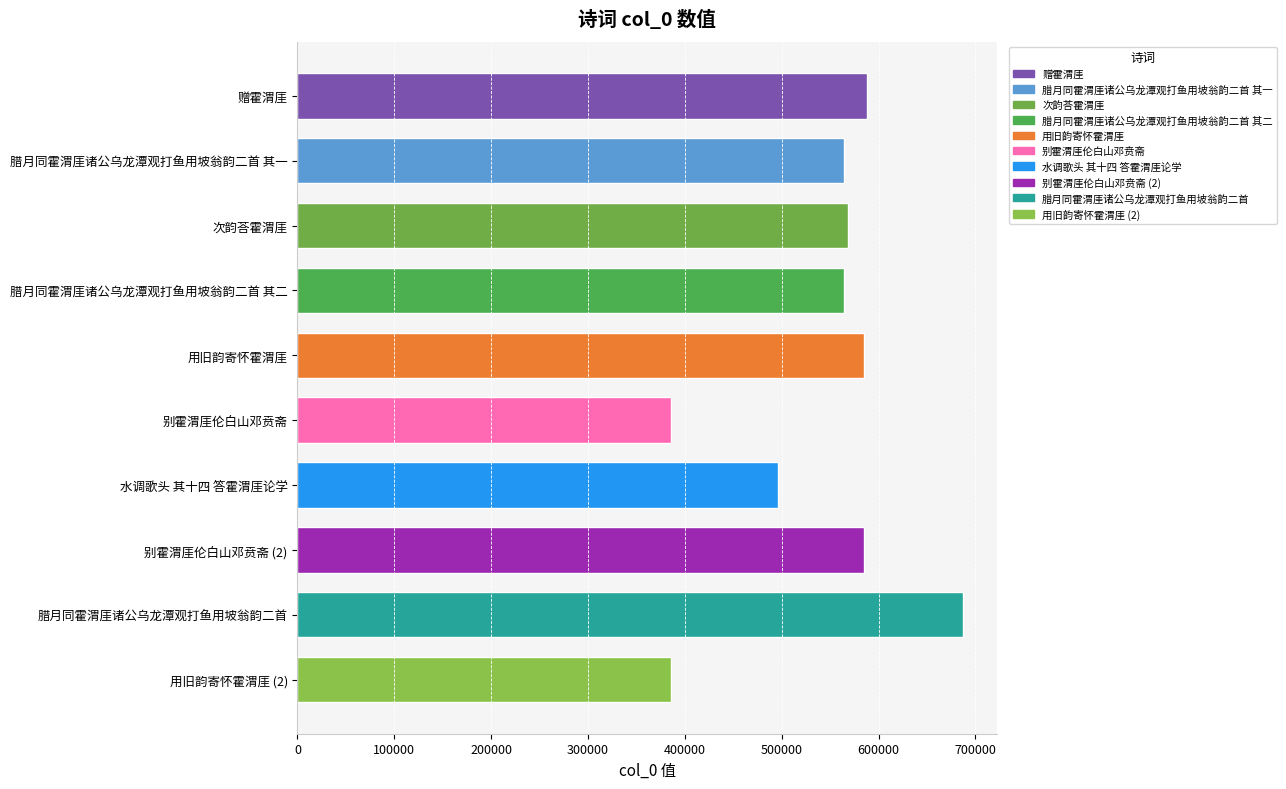

What is the ratio of the value at 水调歌头 其十四 答霍渭厓论学 to the value at 腊月同霍渭厓诸公乌龙潭观打鱼用坡翁韵二首 其二?

0.9